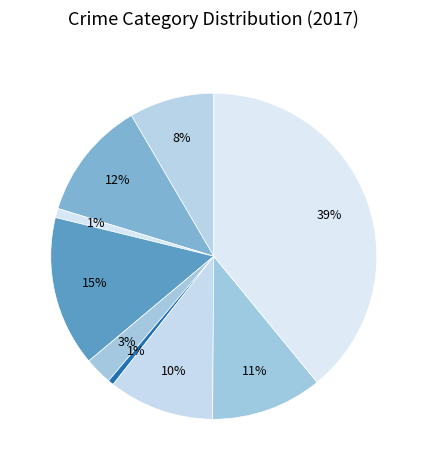

How many segments does this pie chart have?

9